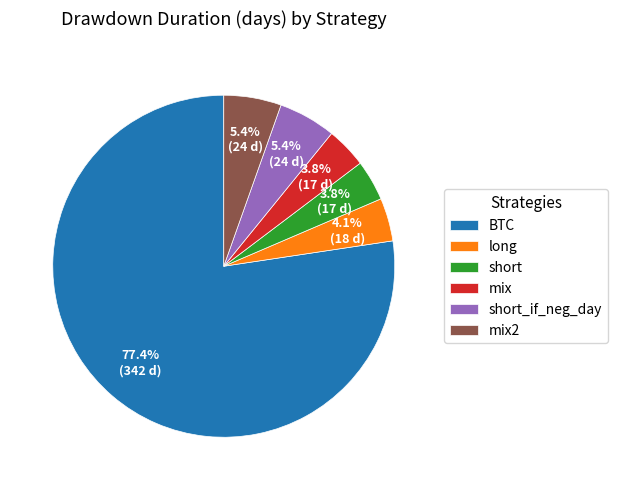

Does BTC represent more than half of the total?

Yes